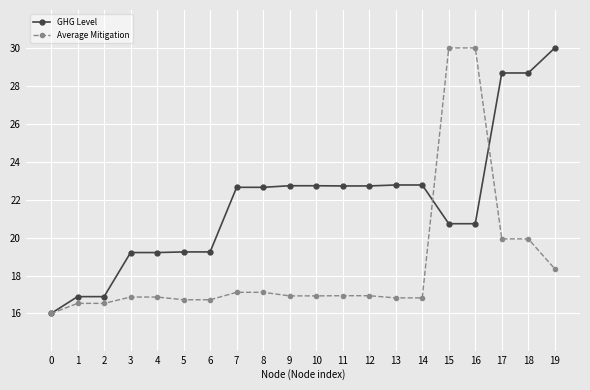

Rank the series at 4 from lowest to highest value.

Average Mitigation, GHG Level